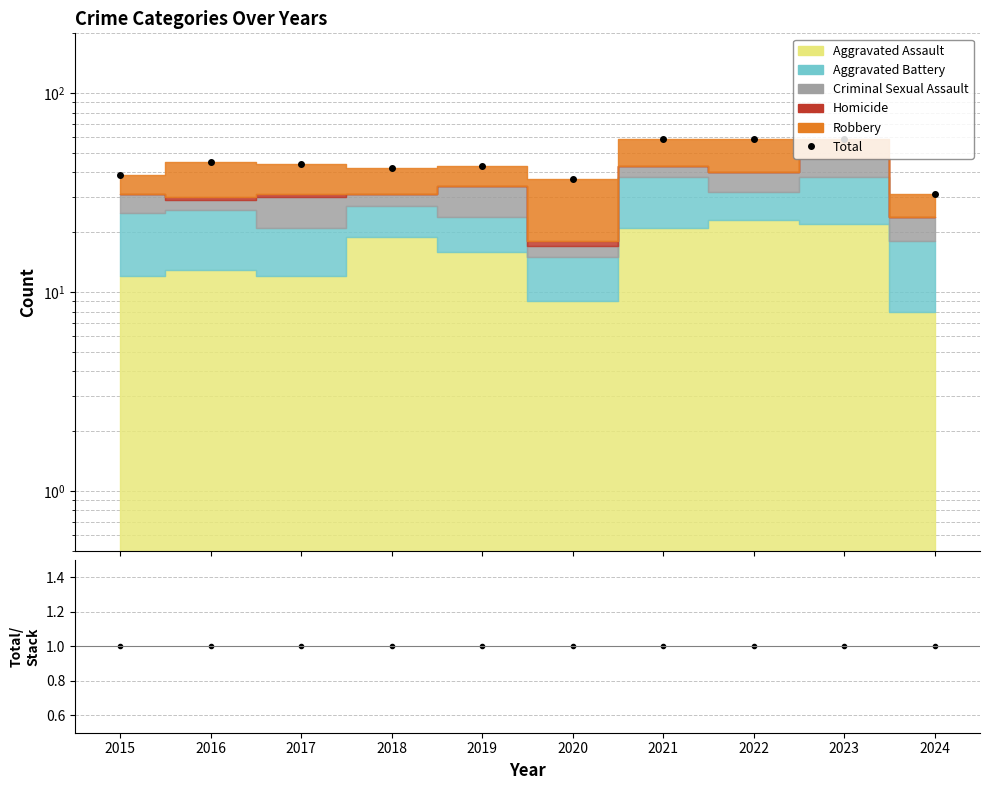

Rank the series by their maximum value, from highest to lowest.

Total, Total/Stack